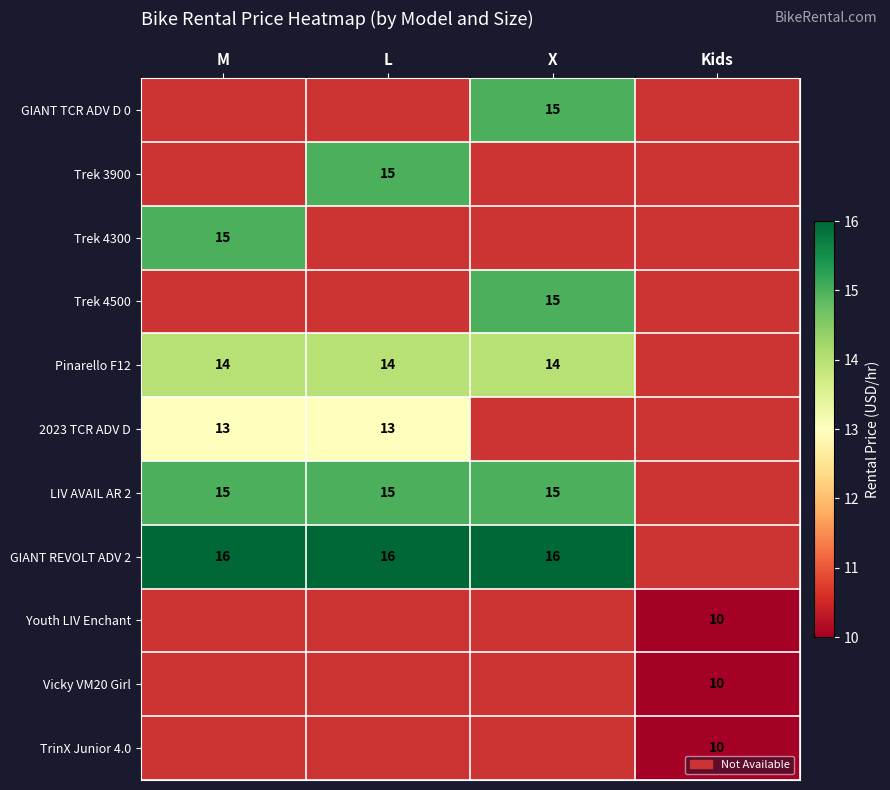

The value of Trek 3900 at L is 15. True or false?

True